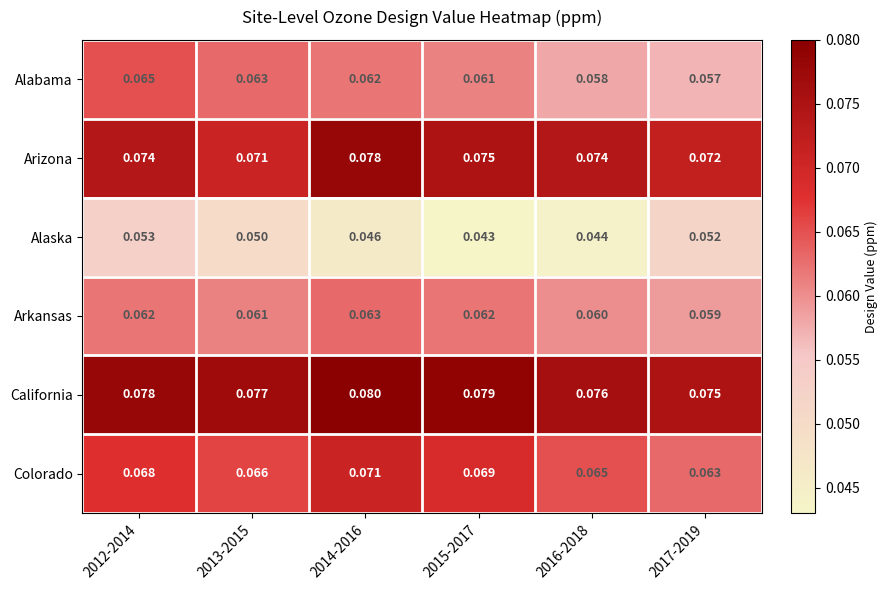

At 2017-2019, list the series in order from largest to smallest.

California, Arizona, Colorado, Arkansas, Alabama, Alaska